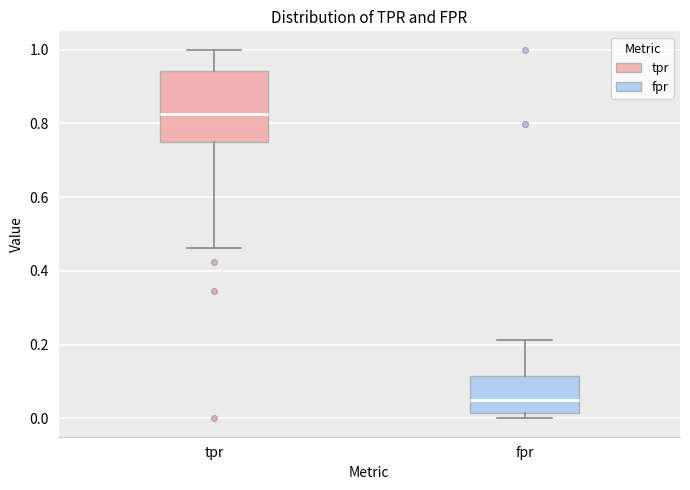

Which box's median line is the highest?

tpr